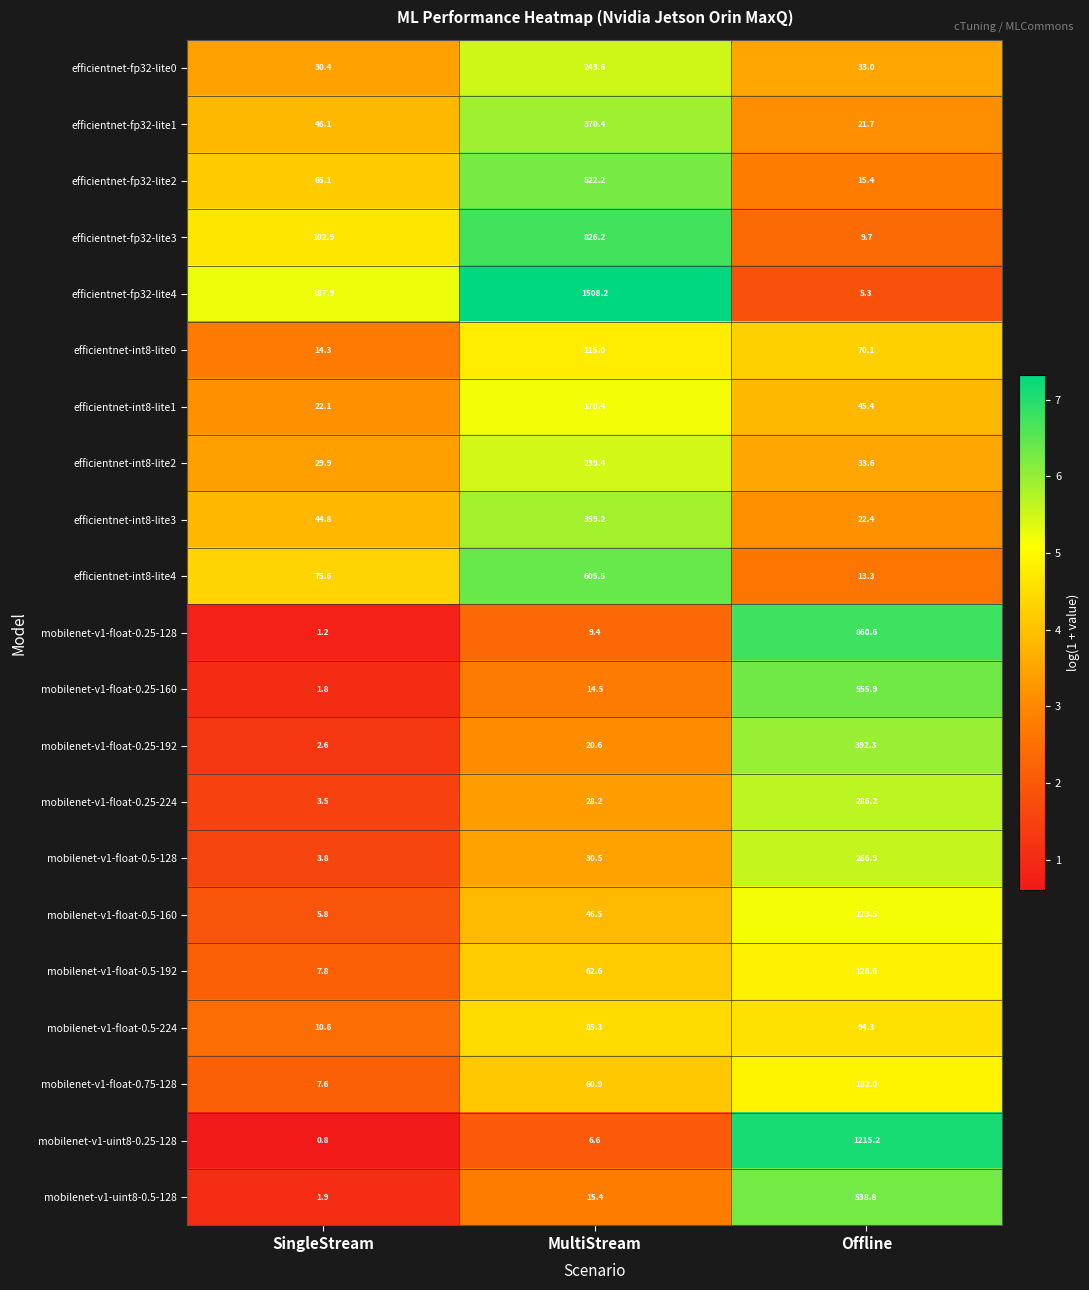

At which category does the chart reach its minimum across all series?

SingleStream